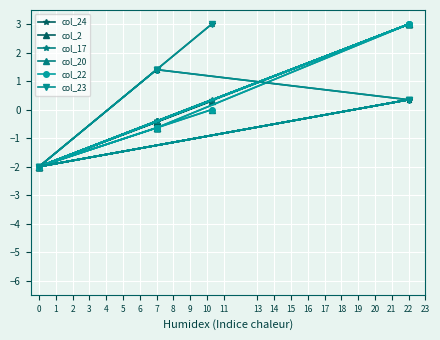

How many lines are shown in the chart?

6